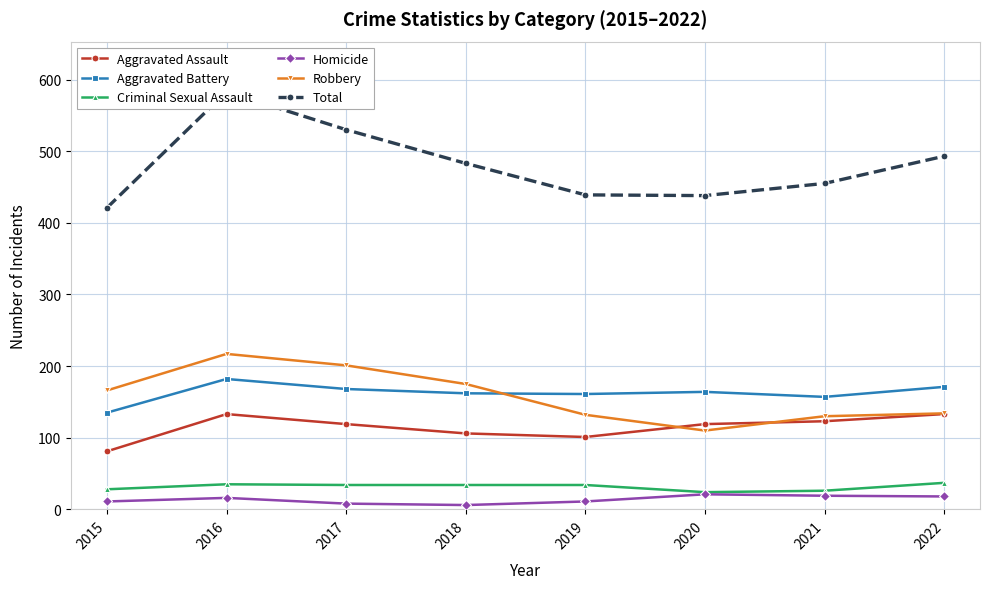

Which series has the largest total across all categories?

Total